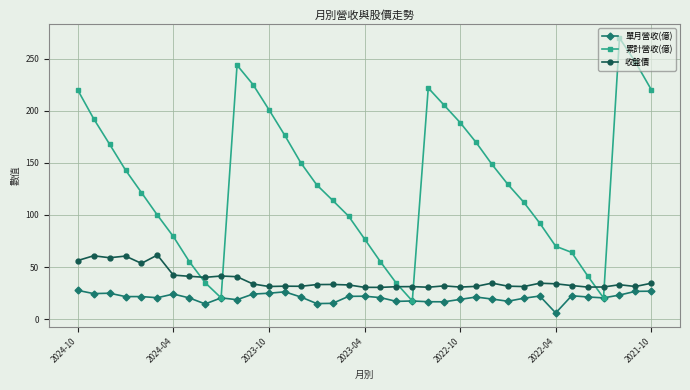

What is the lowest value of the 累計營收(億) series?

17.4